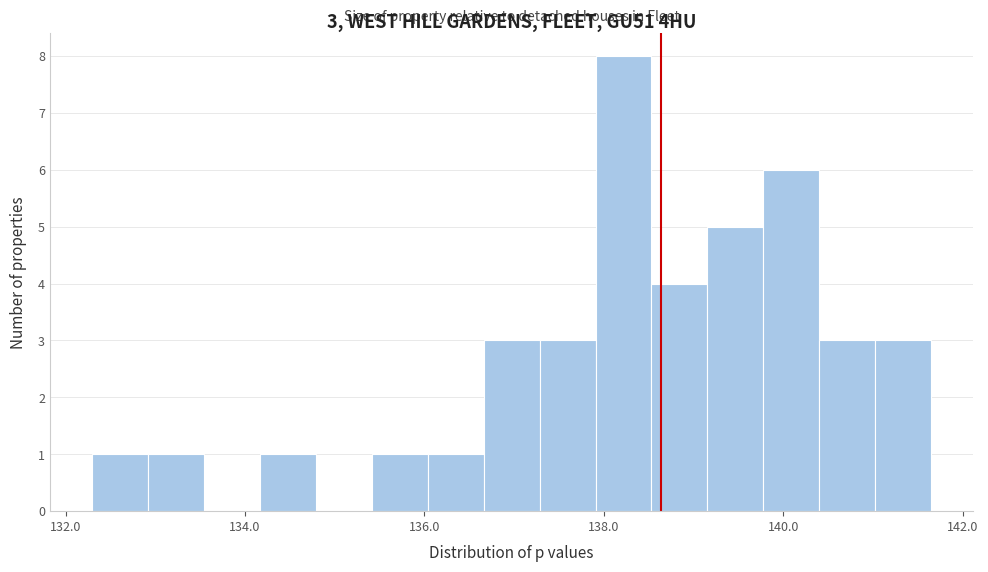

Around what value on the x-axis is the tallest bar? Give the approximate position of its centre, as read against the axis.

138.2